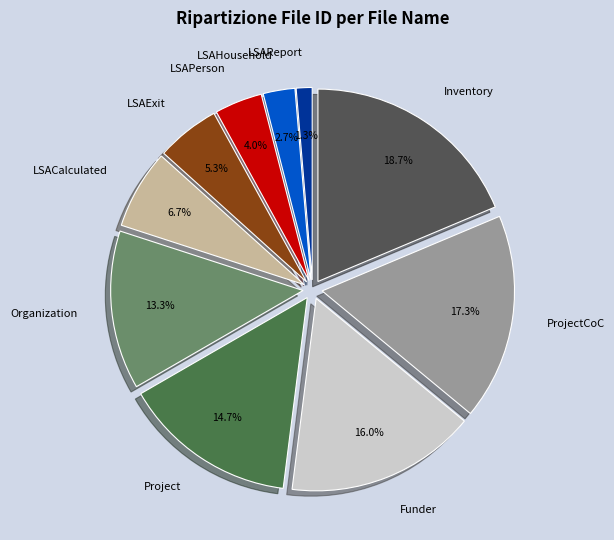

Rank the categories by value from lowest to highest.

LSAReport, LSAHousehold, LSAPerson, LSAExit, LSACalculated, Organization, Project, Funder, ProjectCoC, Inventory